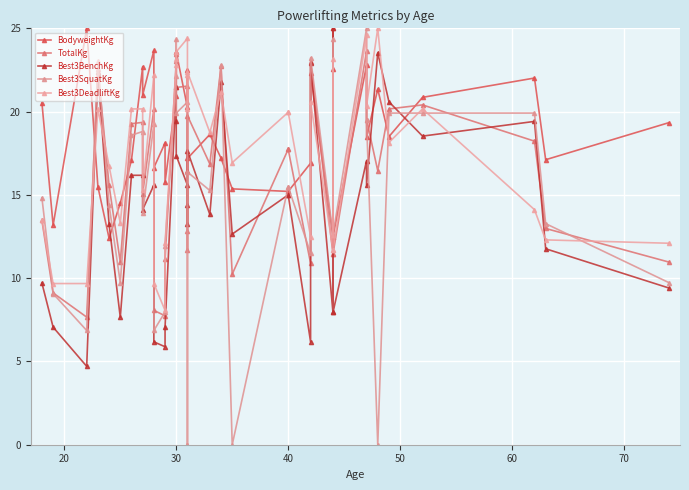

What is the maximum value for Best3DeadliftKg?

25.0